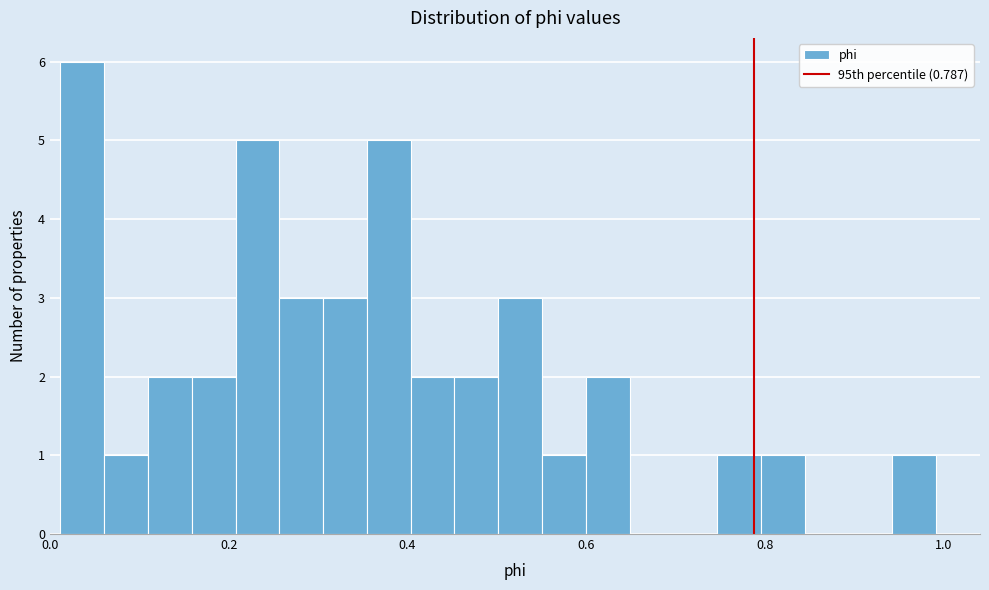

Around what value on the x-axis is the tallest bar? Give the approximate position of its centre, as read against the axis.

0.04